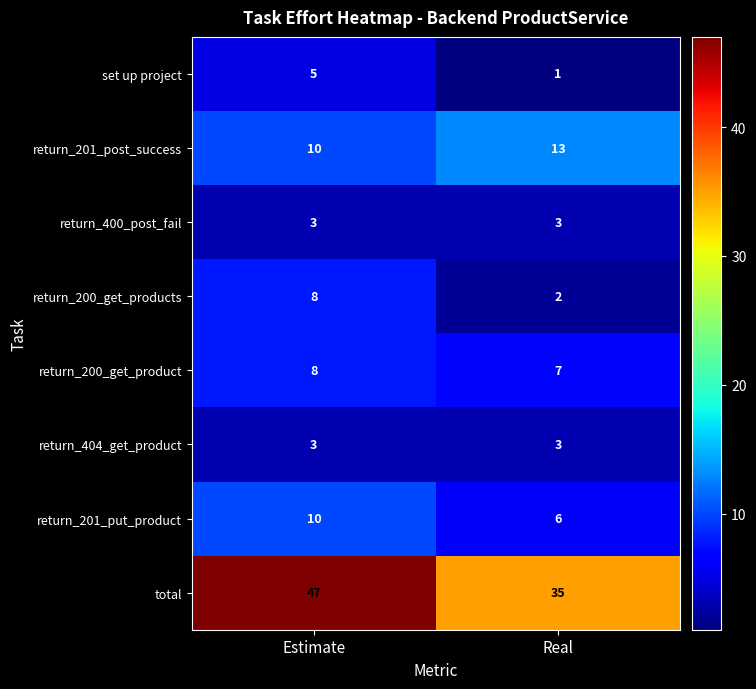

What is the average value of the return_404_get_product series?

3